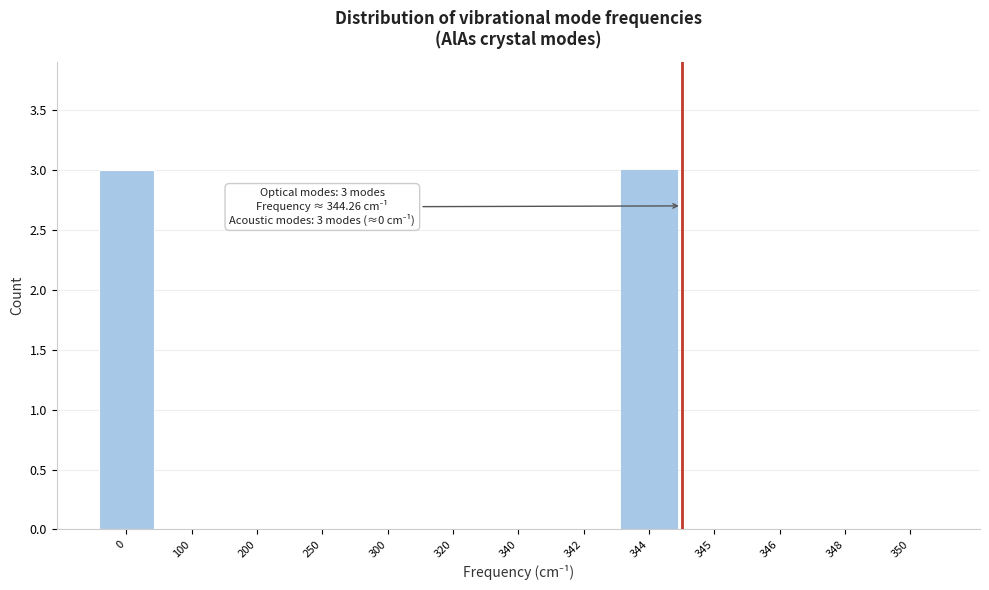

Reading right to left, extract all data points from this chart.

350=0	348=0	346=0	345=0	344=3	342=0	340=0	320=0	300=0	250=0	200=0	100=0	0=3